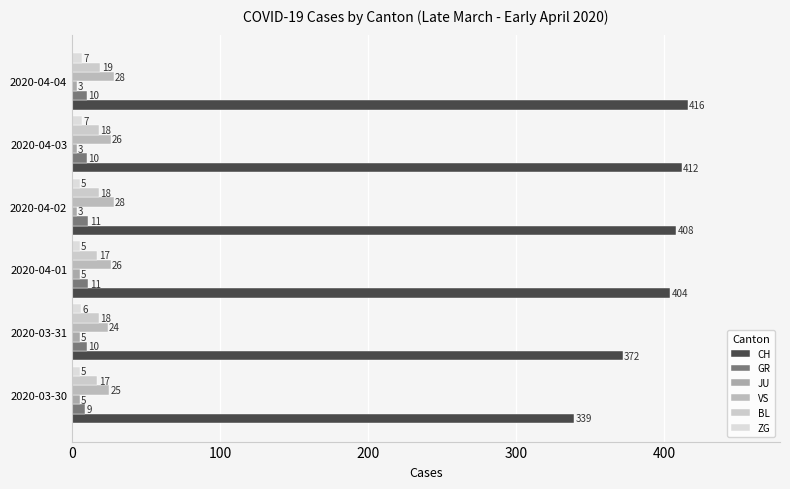

How many values in the JU series are below 5?

3